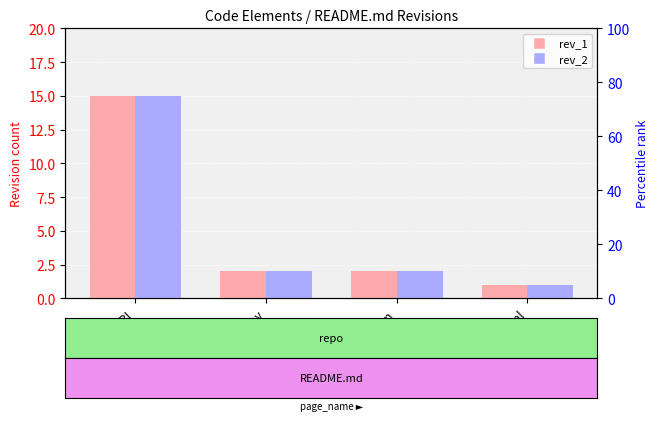

What is the maximum value for rev_1?

15